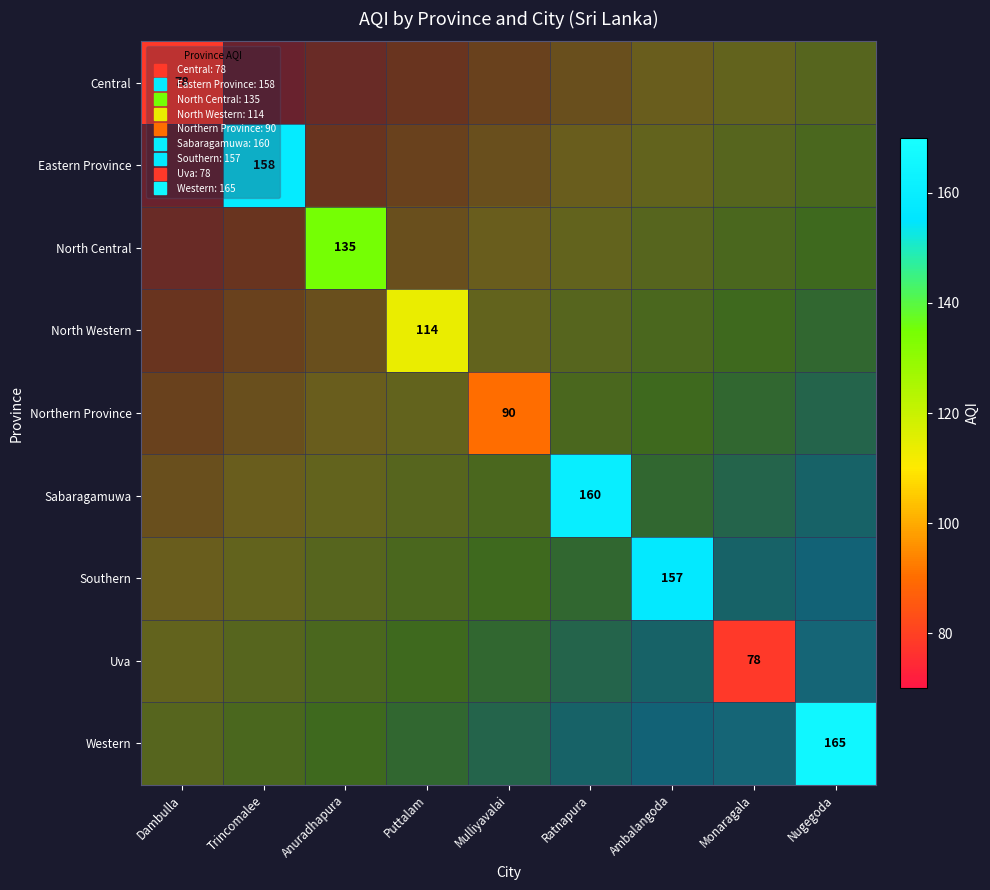

At which label is Southern closest to 132?

Mulliyavalai